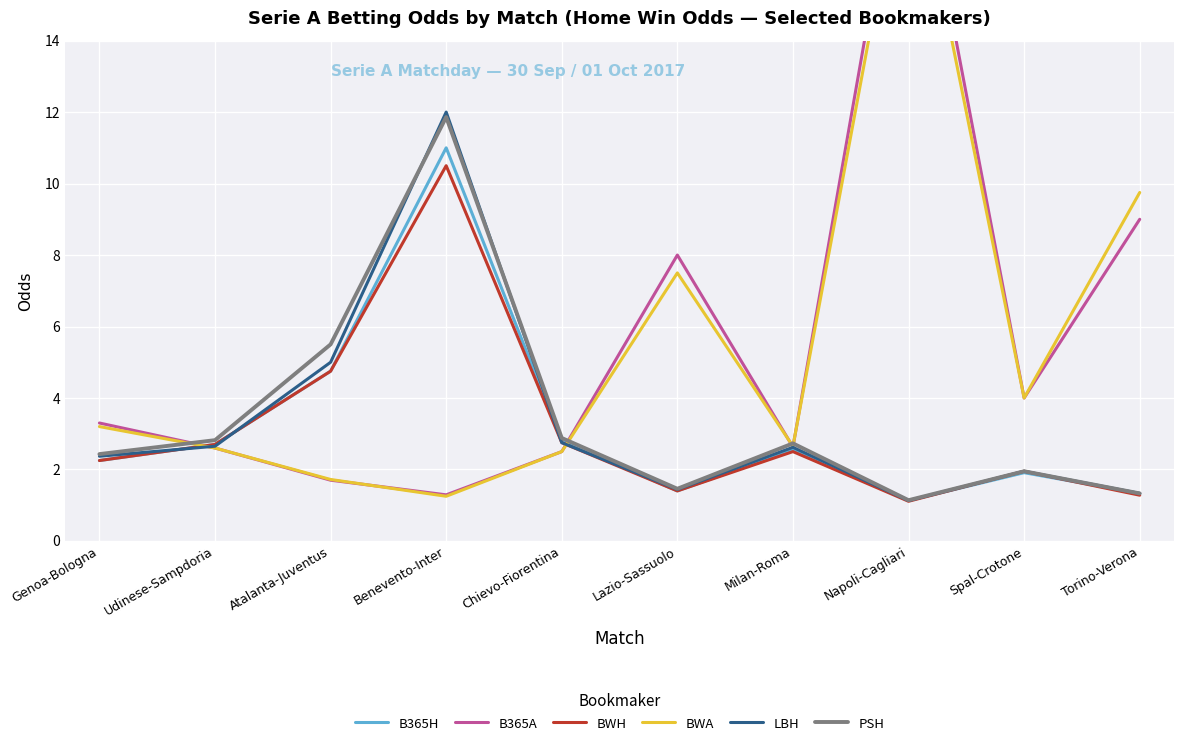

Reading left to right, extract all data points from this chart.

B365H: Genoa-Bologna=2.2	Udinese-Sampdoria=2.7	Atalanta-Juventus=4.8	Benevento-Inter=11.0	Chievo-Fiorentina=2.8	Lazio-Sassuolo=1.4	Milan-Roma=2.5	Napoli-Cagliari=1.1	Spal-Crotone=1.9	Torino-Verona=1.3
B365A: Genoa-Bologna=3.3	Udinese-Sampdoria=2.6	Atalanta-Juventus=1.7	Benevento-Inter=1.3	Chievo-Fiorentina=2.5	Lazio-Sassuolo=8.0	Milan-Roma=2.6	Napoli-Cagliari=21.0	Spal-Crotone=4.0	Torino-Verona=9.0
BWH: Genoa-Bologna=2.2	Udinese-Sampdoria=2.7	Atalanta-Juventus=4.8	Benevento-Inter=10.5	Chievo-Fiorentina=2.8	Lazio-Sassuolo=1.4	Milan-Roma=2.5	Napoli-Cagliari=1.1	Spal-Crotone=1.9	Torino-Verona=1.3
BWA: Genoa-Bologna=3.2	Udinese-Sampdoria=2.6	Atalanta-Juventus=1.7	Benevento-Inter=1.2	Chievo-Fiorentina=2.5	Lazio-Sassuolo=7.5	Milan-Roma=2.6	Napoli-Cagliari=20.0	Spal-Crotone=4.0	Torino-Verona=9.8
LBH: Genoa-Bologna=2.4	Udinese-Sampdoria=2.6	Atalanta-Juventus=5.0	Benevento-Inter=12.0	Chievo-Fiorentina=2.8	Lazio-Sassuolo=1.4	Milan-Roma=2.6	Napoli-Cagliari=1.1	Spal-Crotone=1.9	Torino-Verona=1.3
PSH: Genoa-Bologna=2.4	Udinese-Sampdoria=2.8	Atalanta-Juventus=5.5	Benevento-Inter=11.9	Chievo-Fiorentina=2.9	Lazio-Sassuolo=1.5	Milan-Roma=2.7	Napoli-Cagliari=1.1	Spal-Crotone=1.9	Torino-Verona=1.3